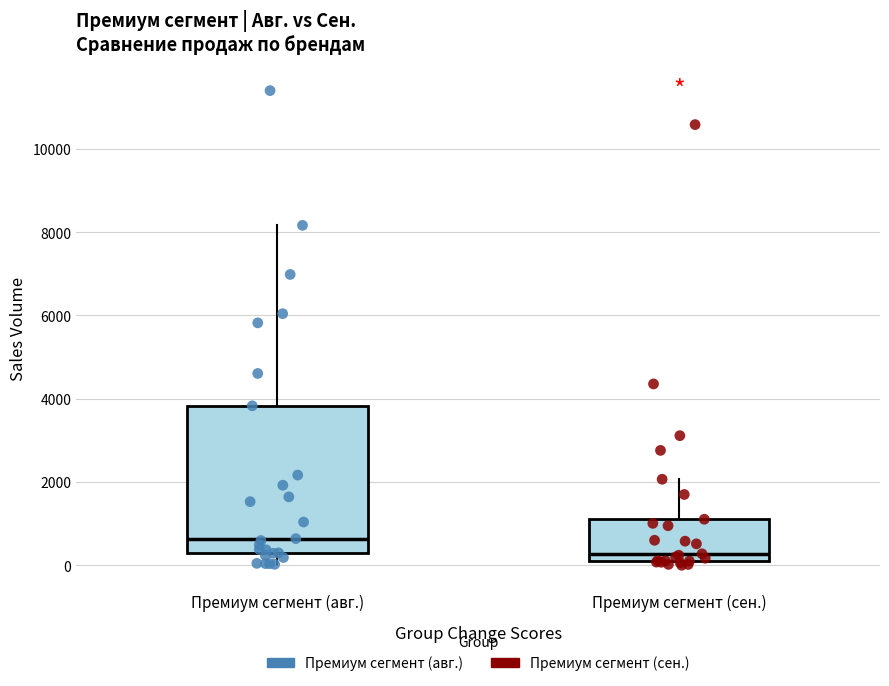

Where is the upper edge of the box for Премиум сегмент (сен.) on the y-axis? The values are not printed on the chart, so give them approximately, as read against the axis.

1200